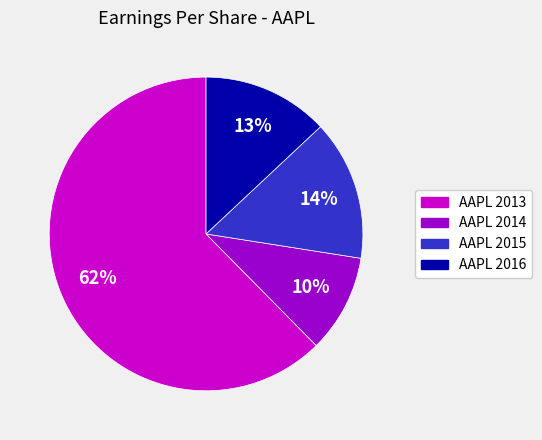

Rank the categories by value from lowest to highest.

AAPL 2014, AAPL 2016, AAPL 2015, AAPL 2013